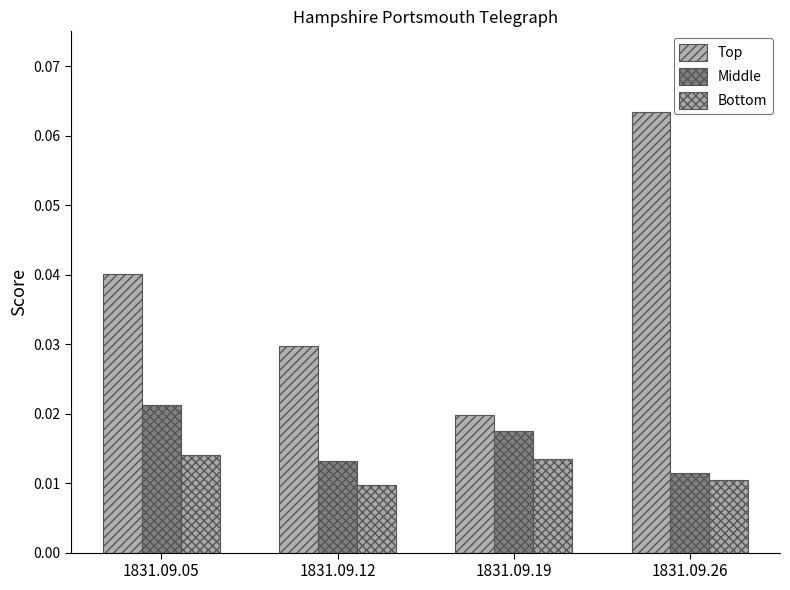

How many series are shown in this chart?

3